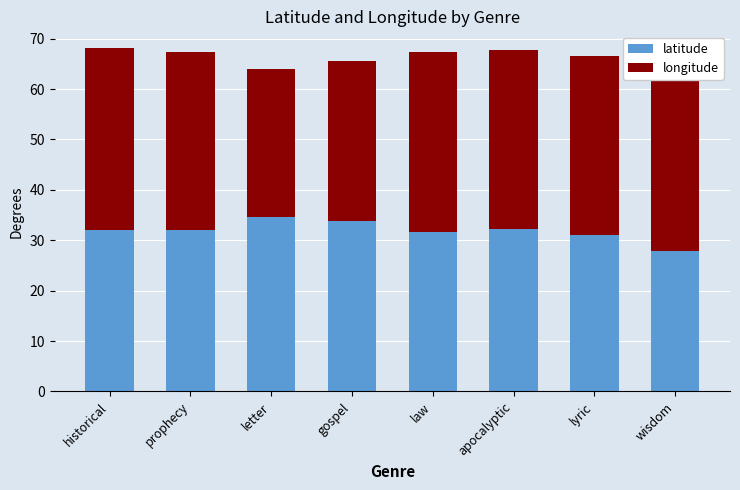

What is the total value across all series at gospel?

65.5